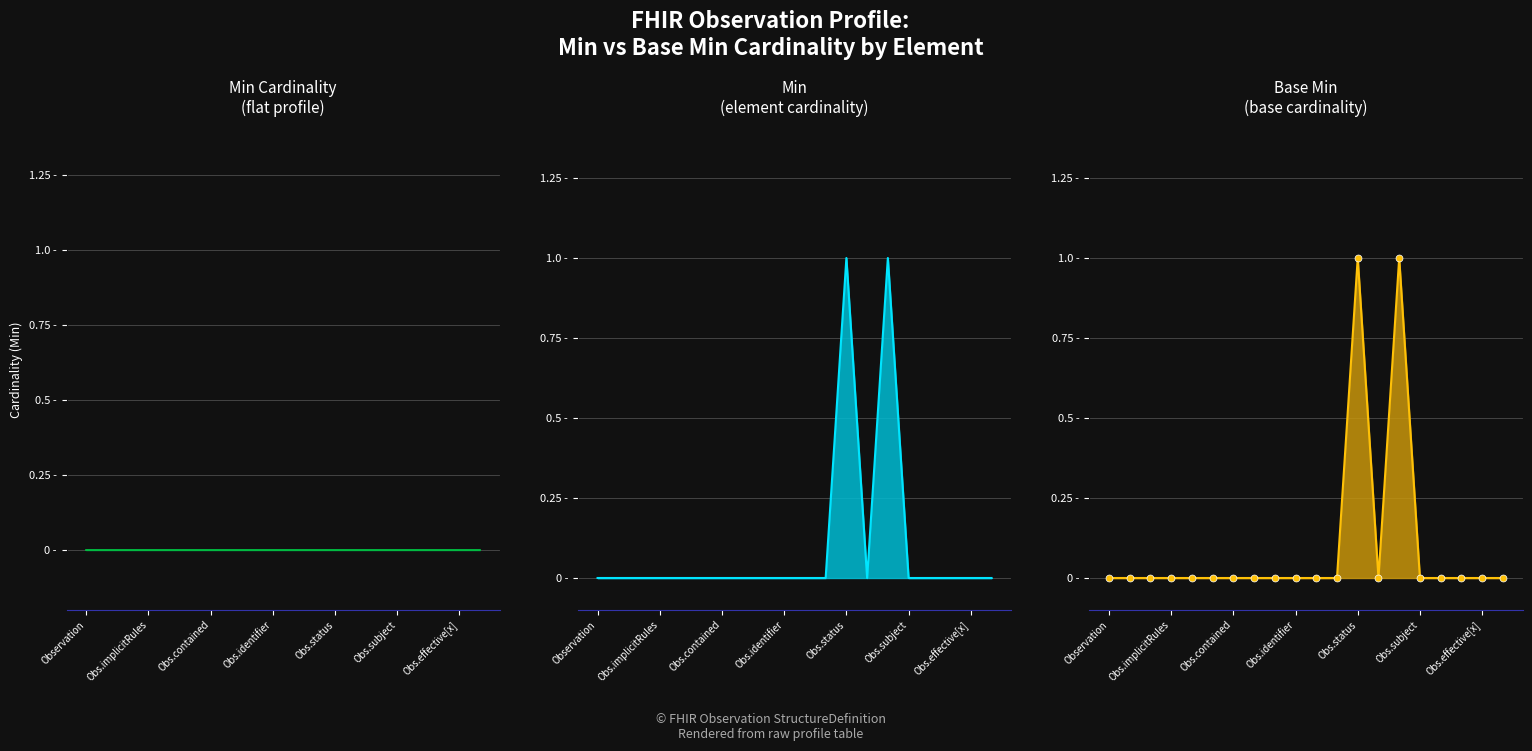

True or false: Base Min and Min cross at least once.

False